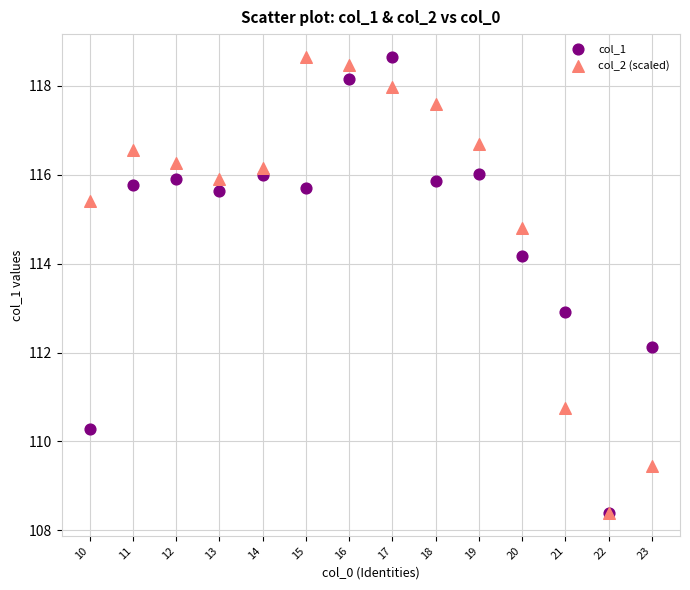

What are all the series names shown in the legend?

col_1, col_2 (scaled)